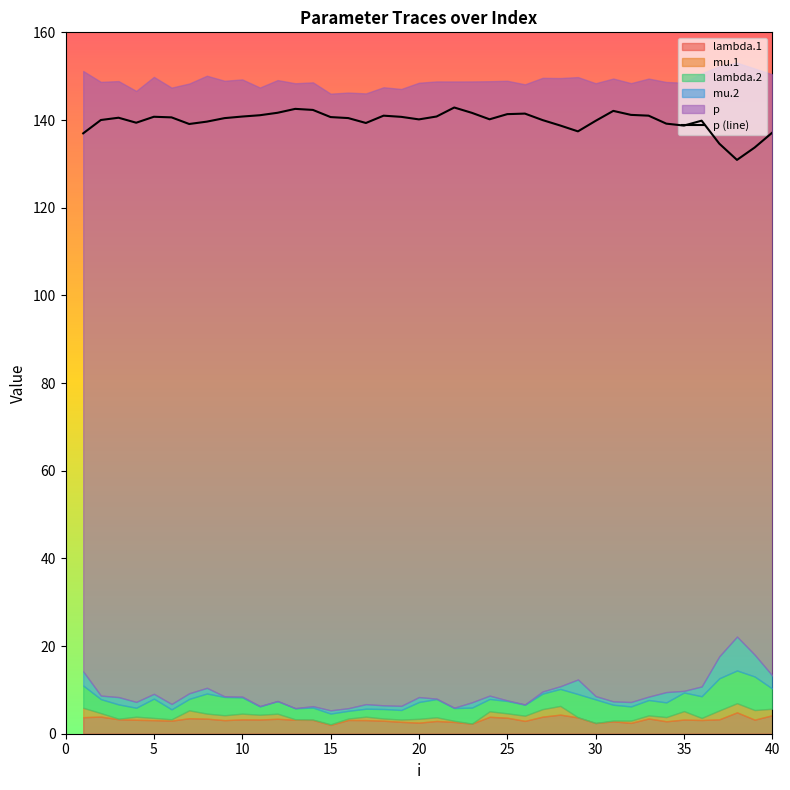

How many data points are less than 140?

16